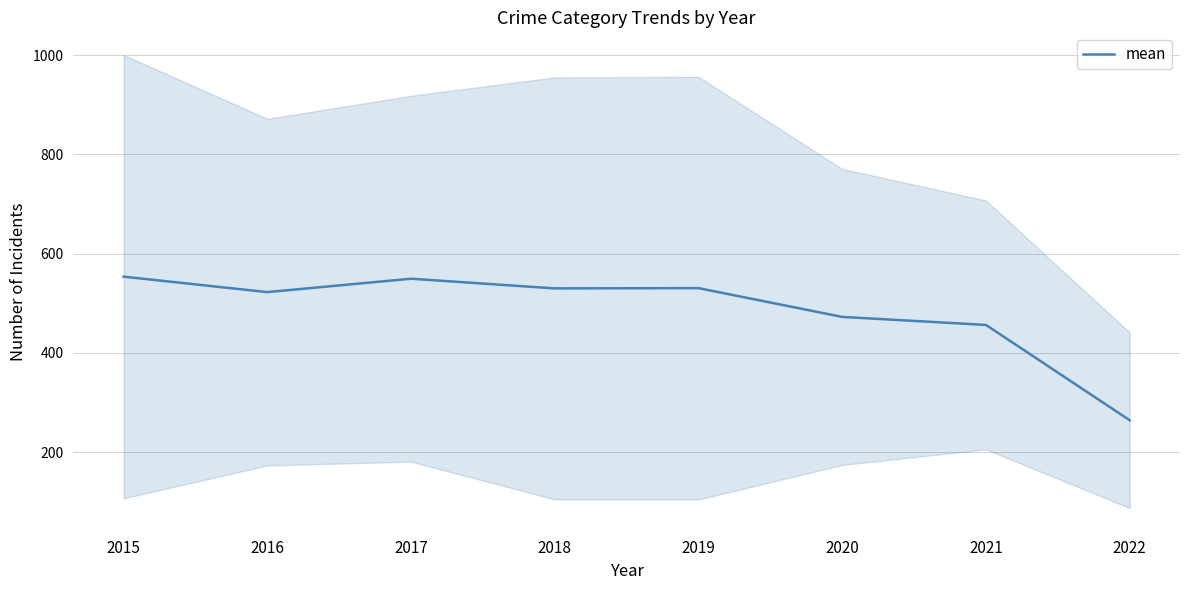

Is this an area chart (filled region under the line)?

No